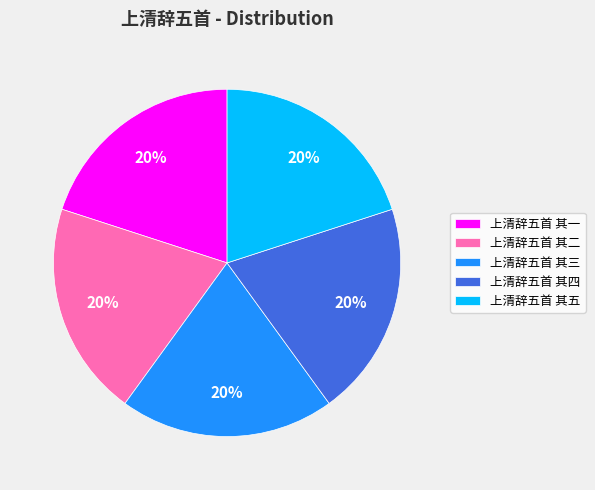

Do 上清辞五首 其一 and 上清辞五首 其二 together represent more than half of the pie?

No